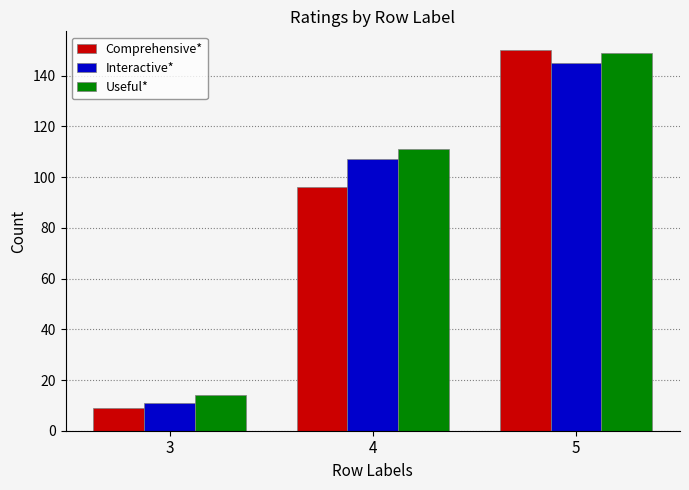

What is the value of the Interactive* bar at the 3rd from the left?

145